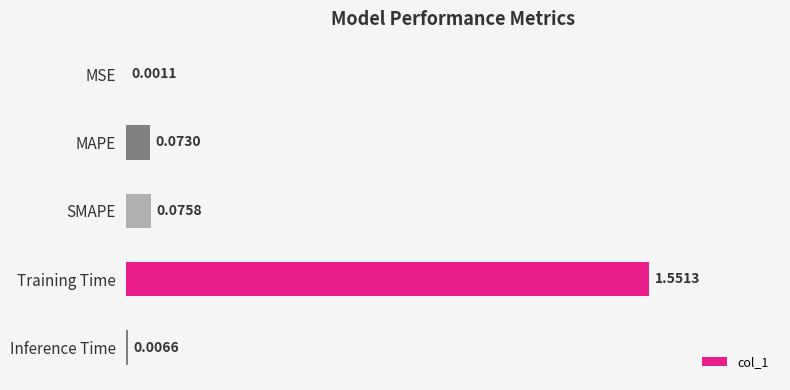

Between Training Time and Inference Time, which is larger?

Training Time